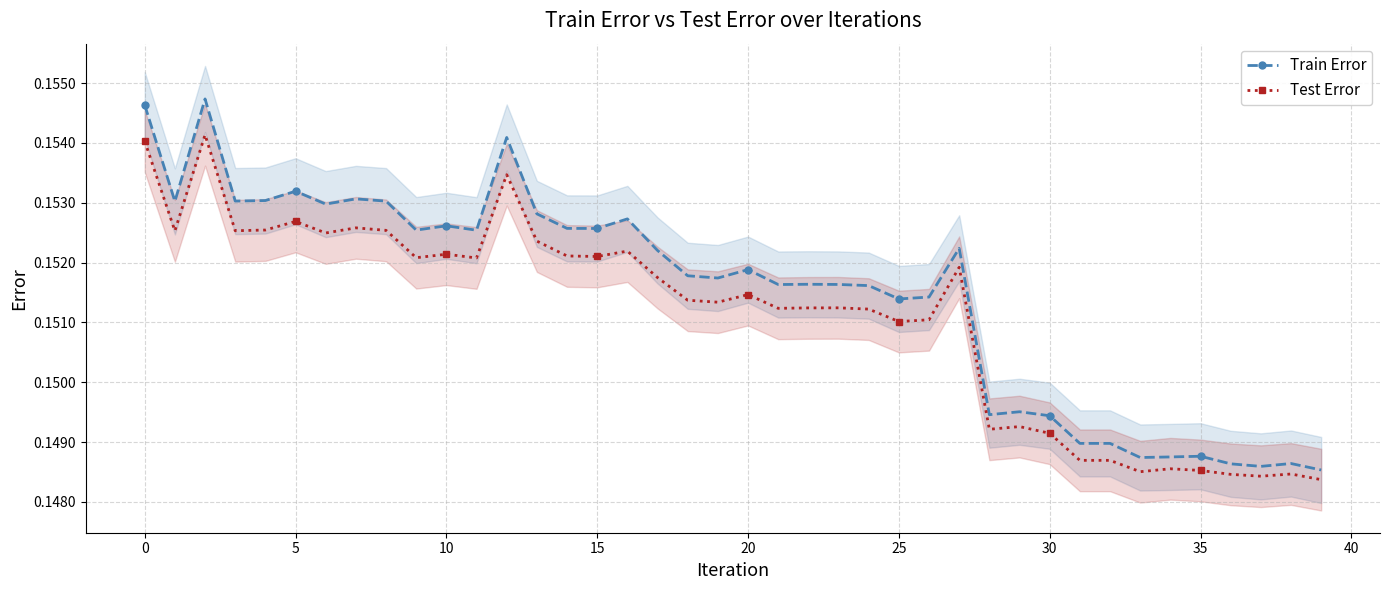

How many Train Error values are between 0 and 1?

40